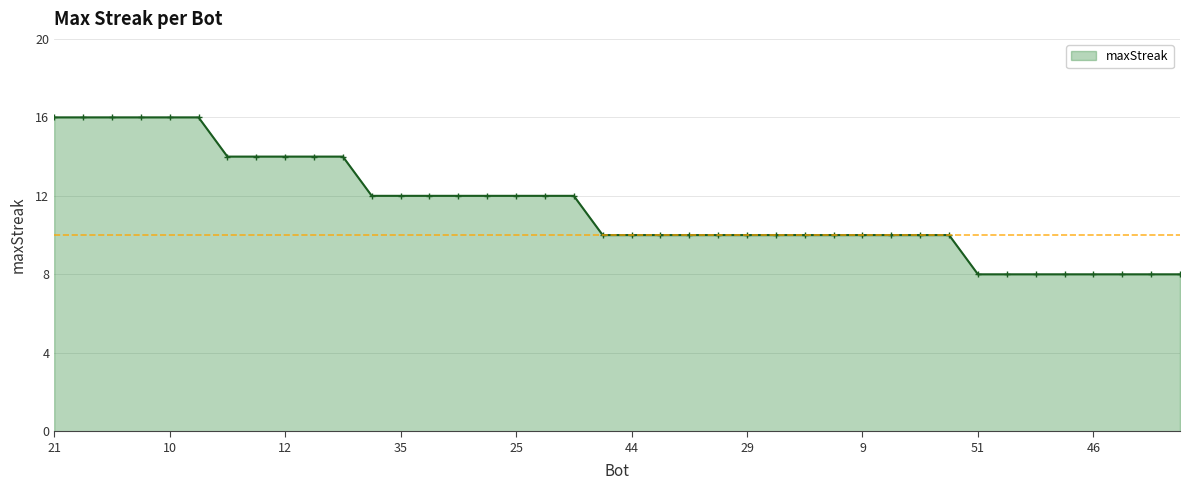

What is the value of the 22nd point from the left?

10